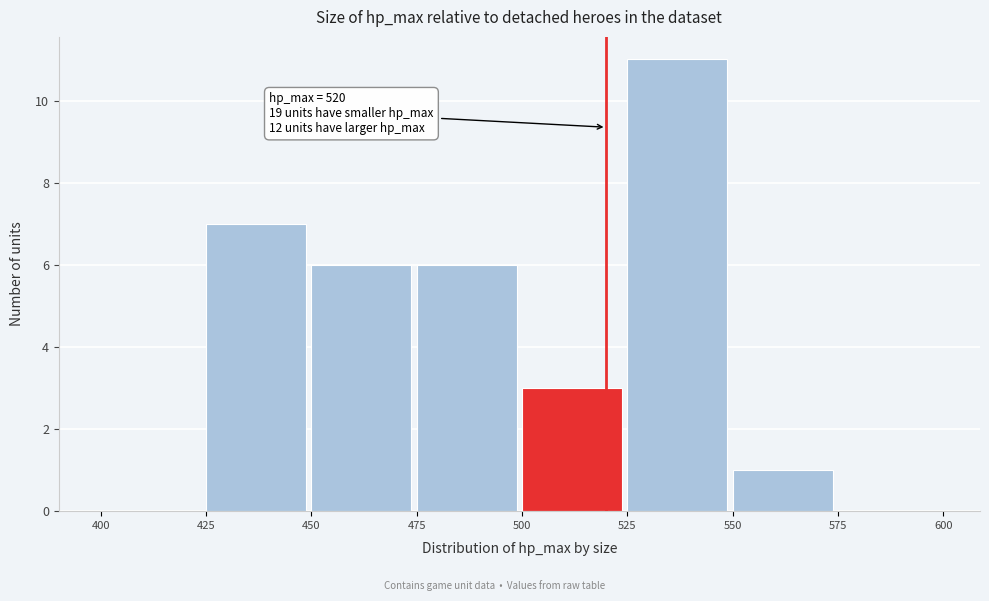

Which range on the x-axis has the tallest bar?

525 to 550